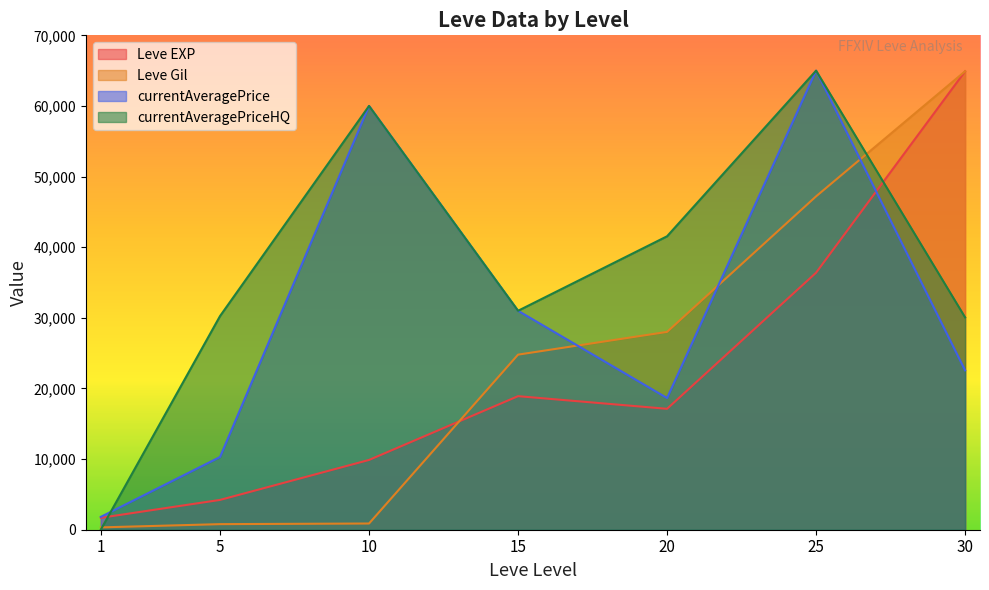

The value of Leve Gil at 20 is 45209. True or false?

False